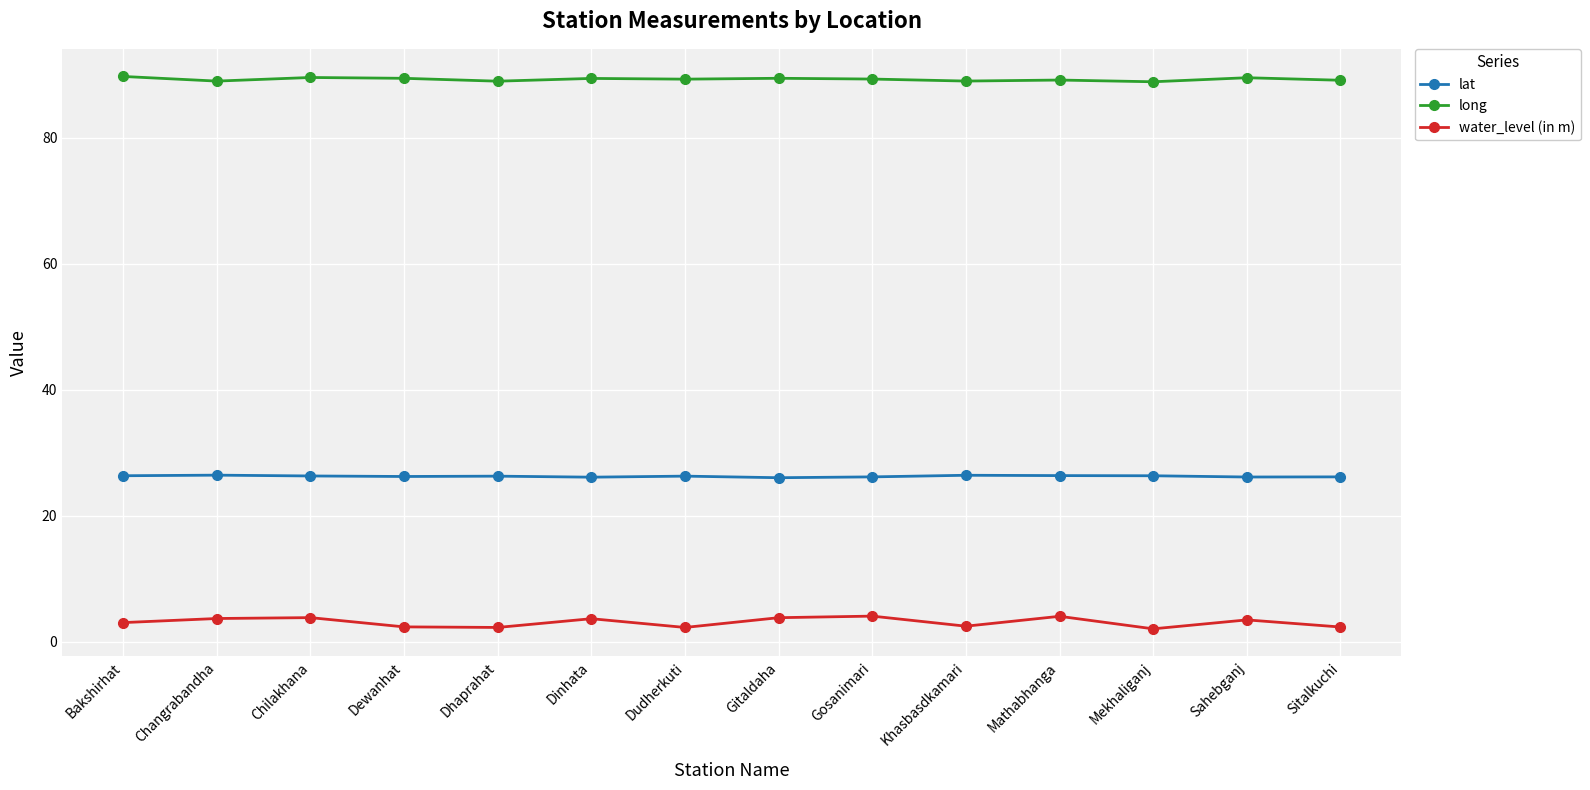

What is the label of the 2nd point from the left?

Changrabandha